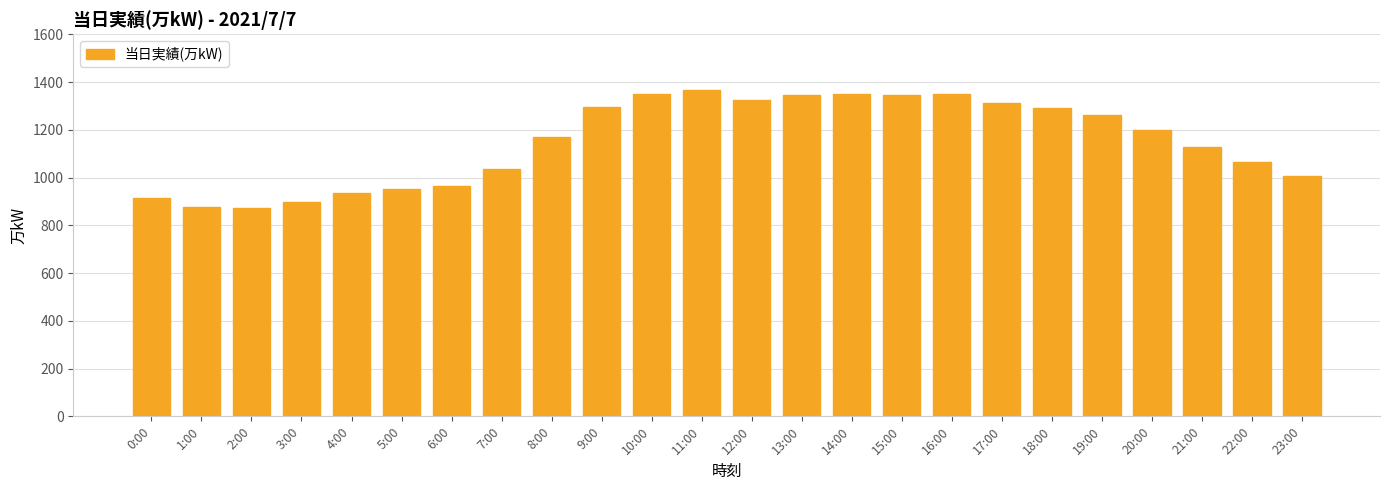

What is the maximum value shown in the chart?

1365